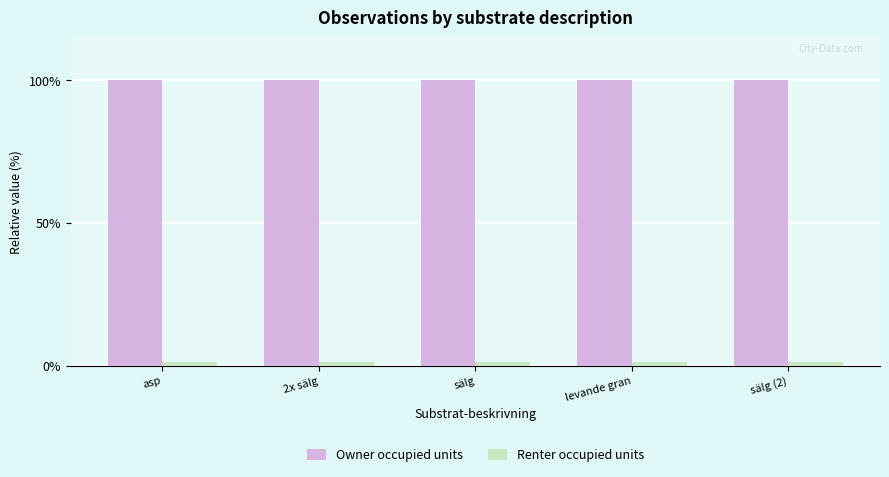

Count the number of data series in this chart.

2